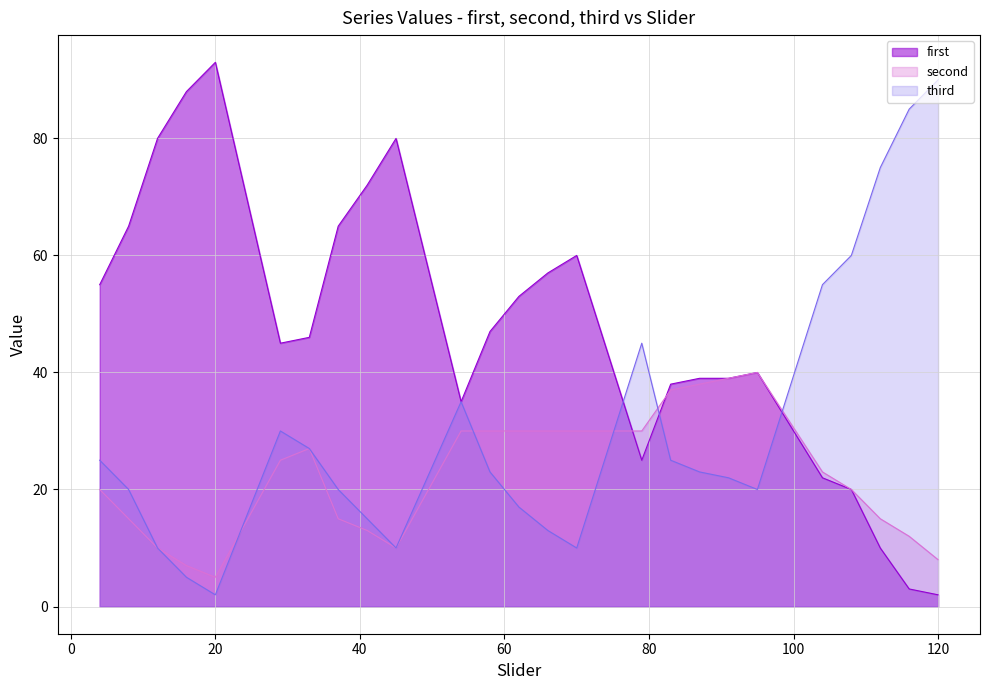

Which series has the largest total across all categories?

first